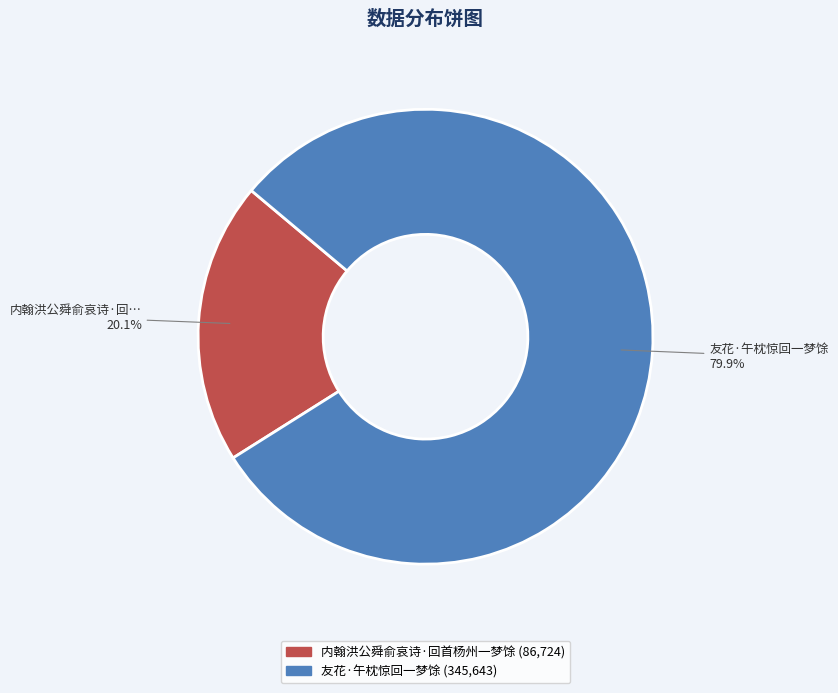

To the nearest percent, what is the average slice percentage?

50%